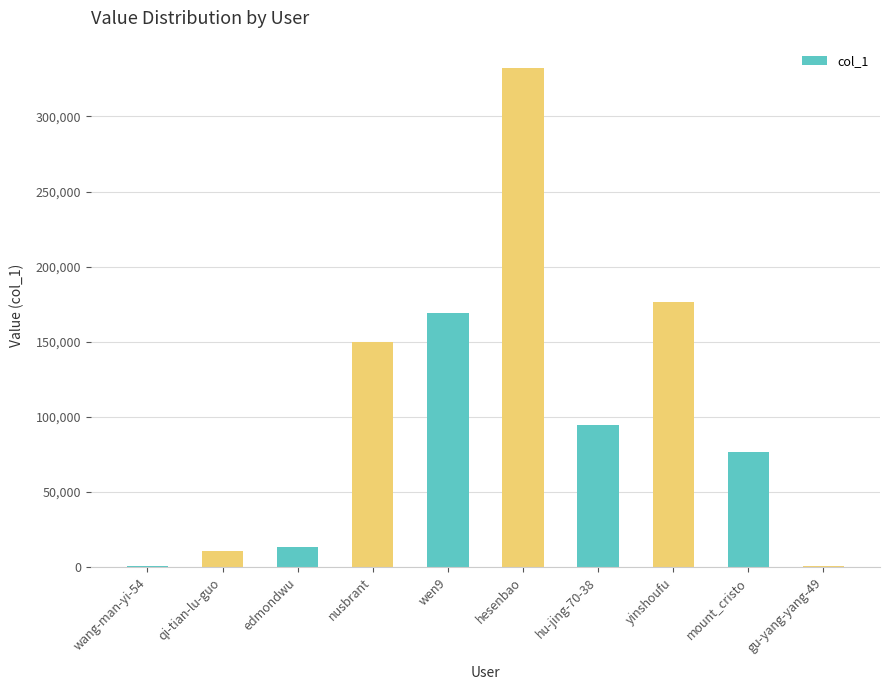

What is the ratio of the value at yinshoufu to the value at wen9?

1.0